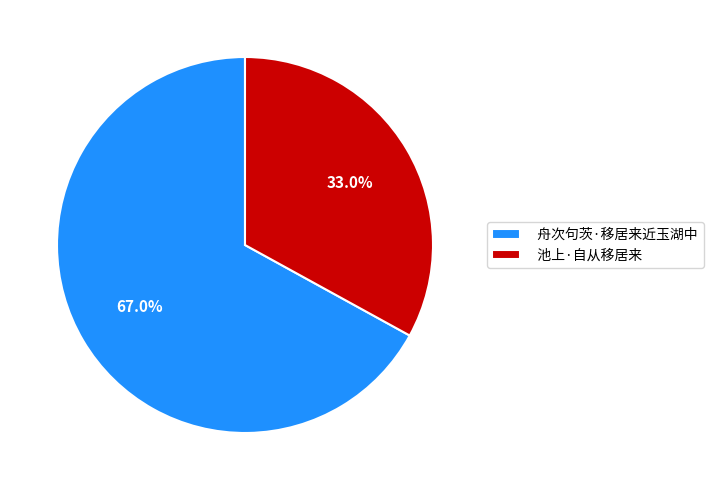

Between 舟次句茨·移居来近玉湖中 and 池上·自从移居来, which is larger?

舟次句茨·移居来近玉湖中